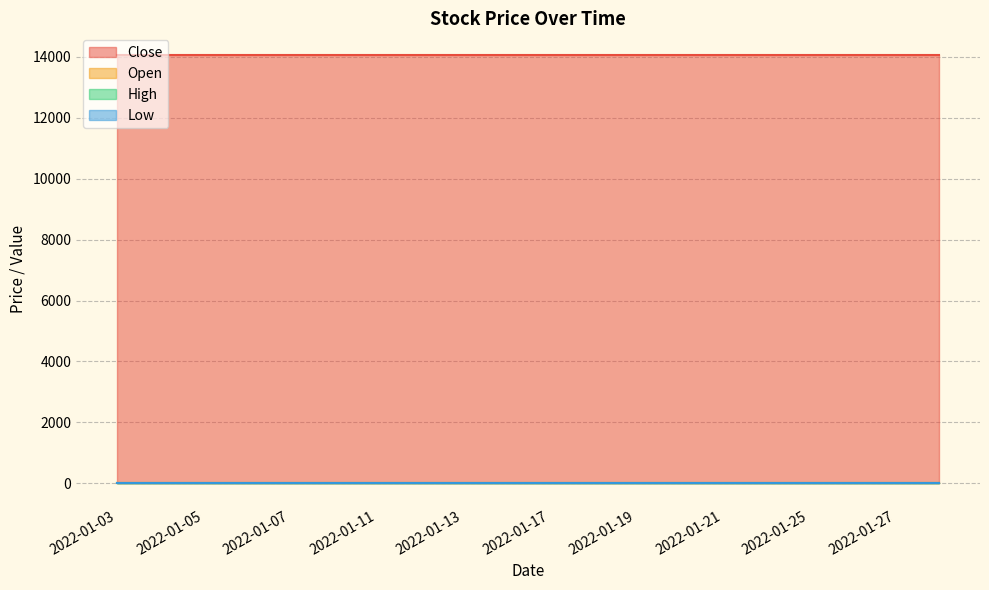

Where is Open nearest to the value 0?

2022-01-03